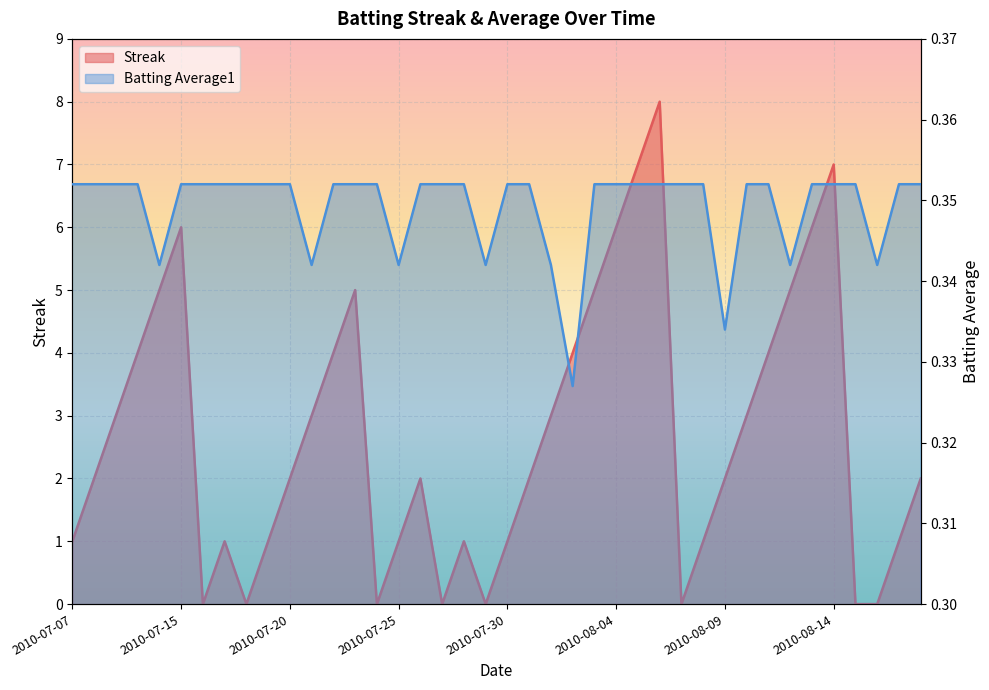

At which category does Streak reach its first local valley?

2010-07-16